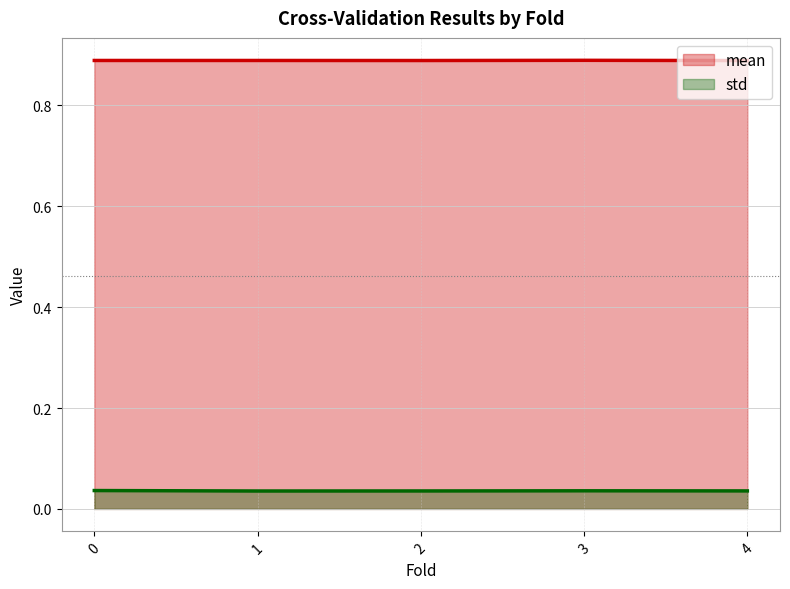

List the series in order of their overall mean, lowest first.

std, mean